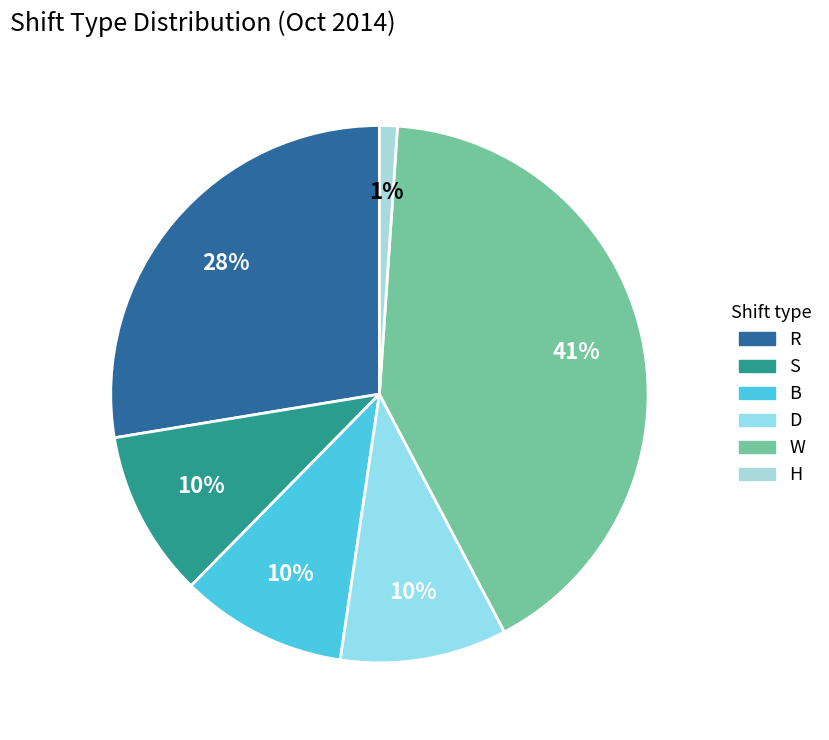

To the nearest percent, what portion does R represent?

28%